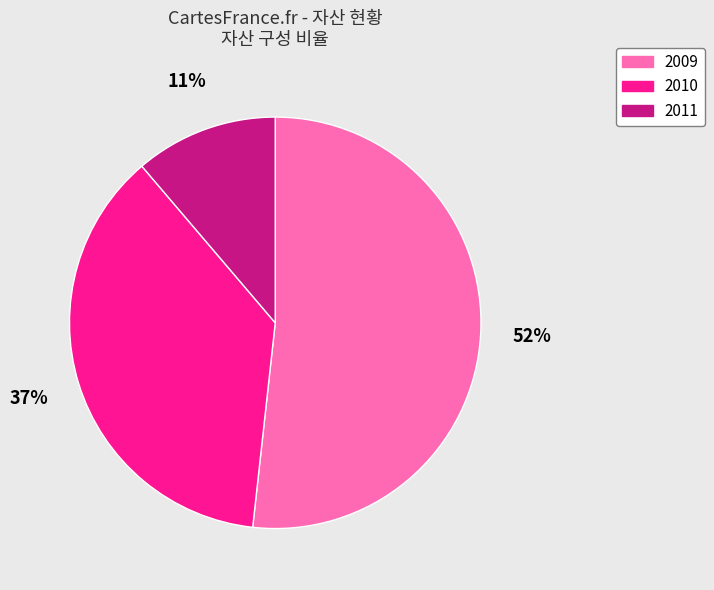

Between 2010 and 2009, which is larger?

2009